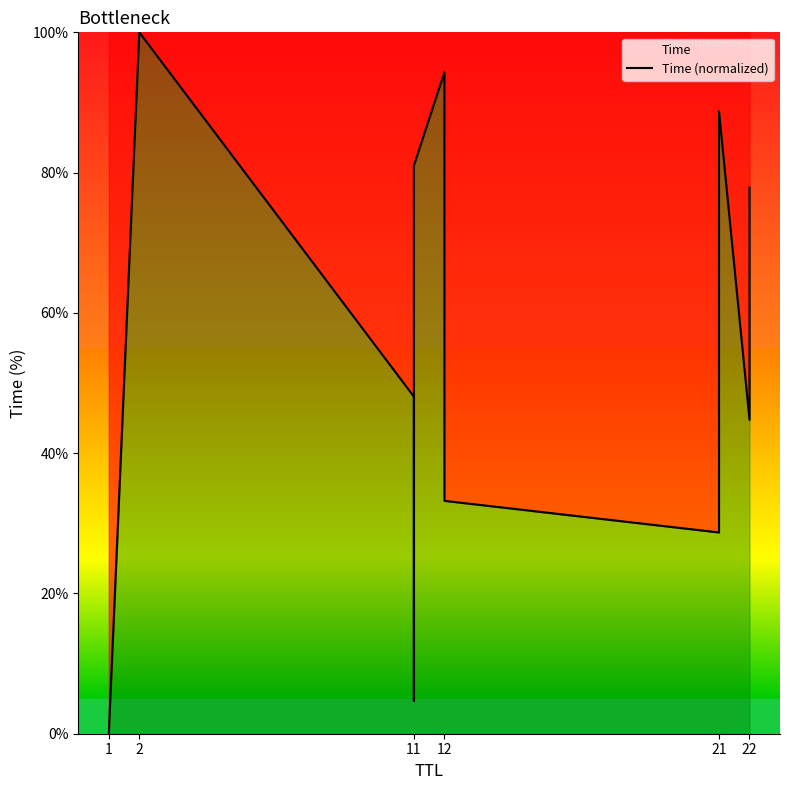

What is the change in value from 11 to 12?

+13.3